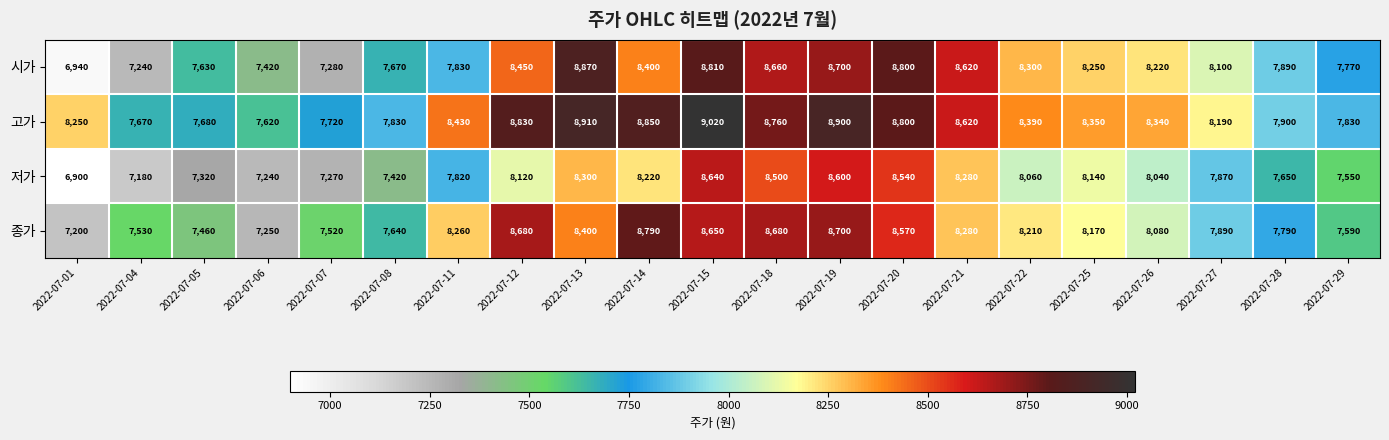

What is the difference between the second highest and minimum values in the 시가 series?

1870